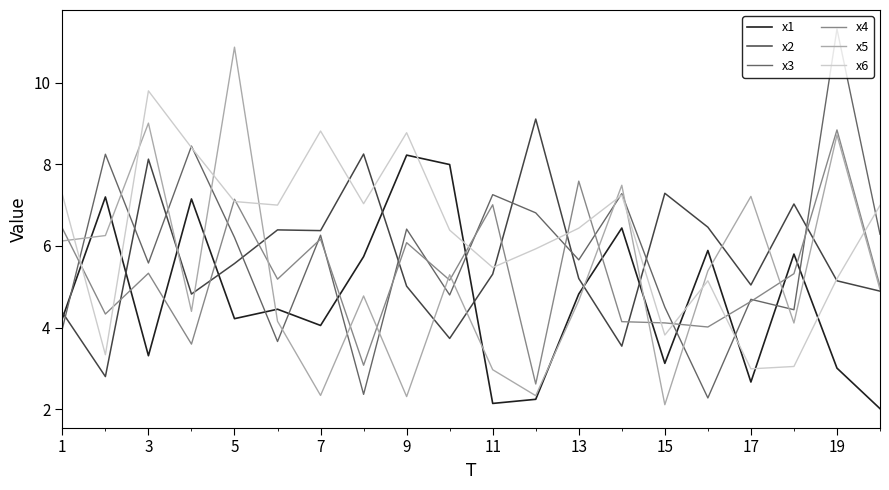

What is the maximum value for x1?

8.2